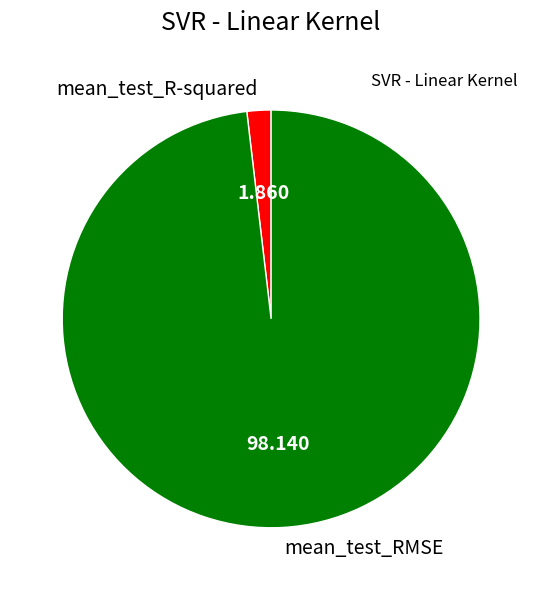

How many segments does this pie chart have?

2